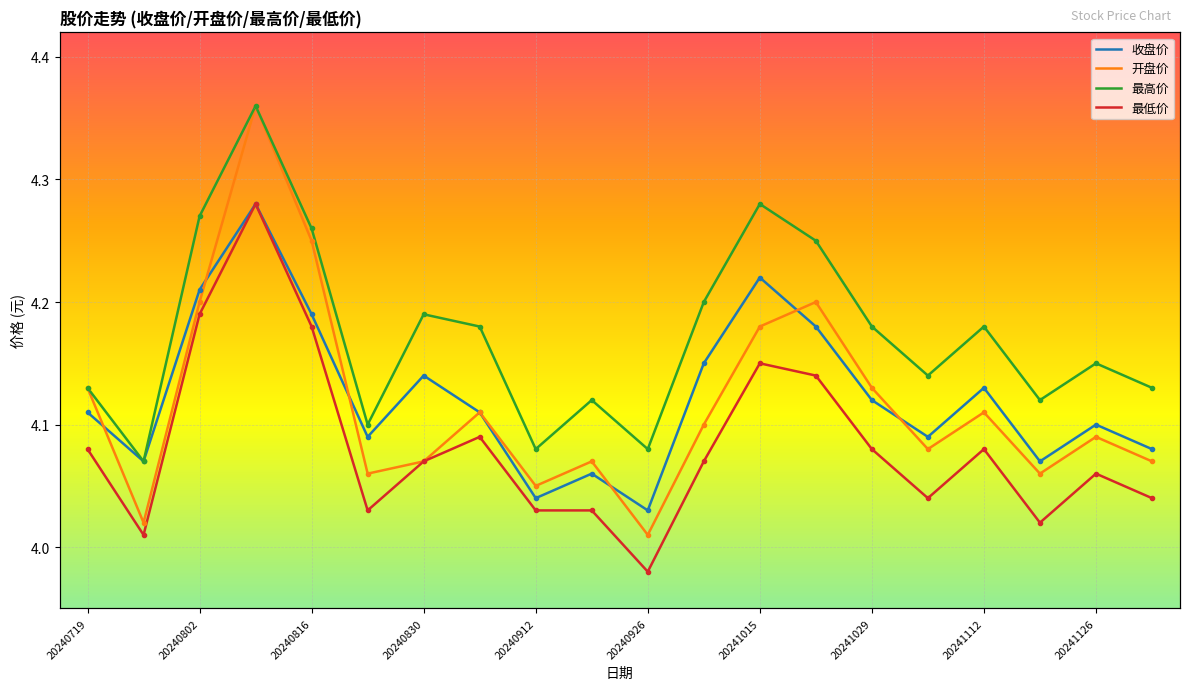

At which category does the chart reach its peak across all series?

20240809